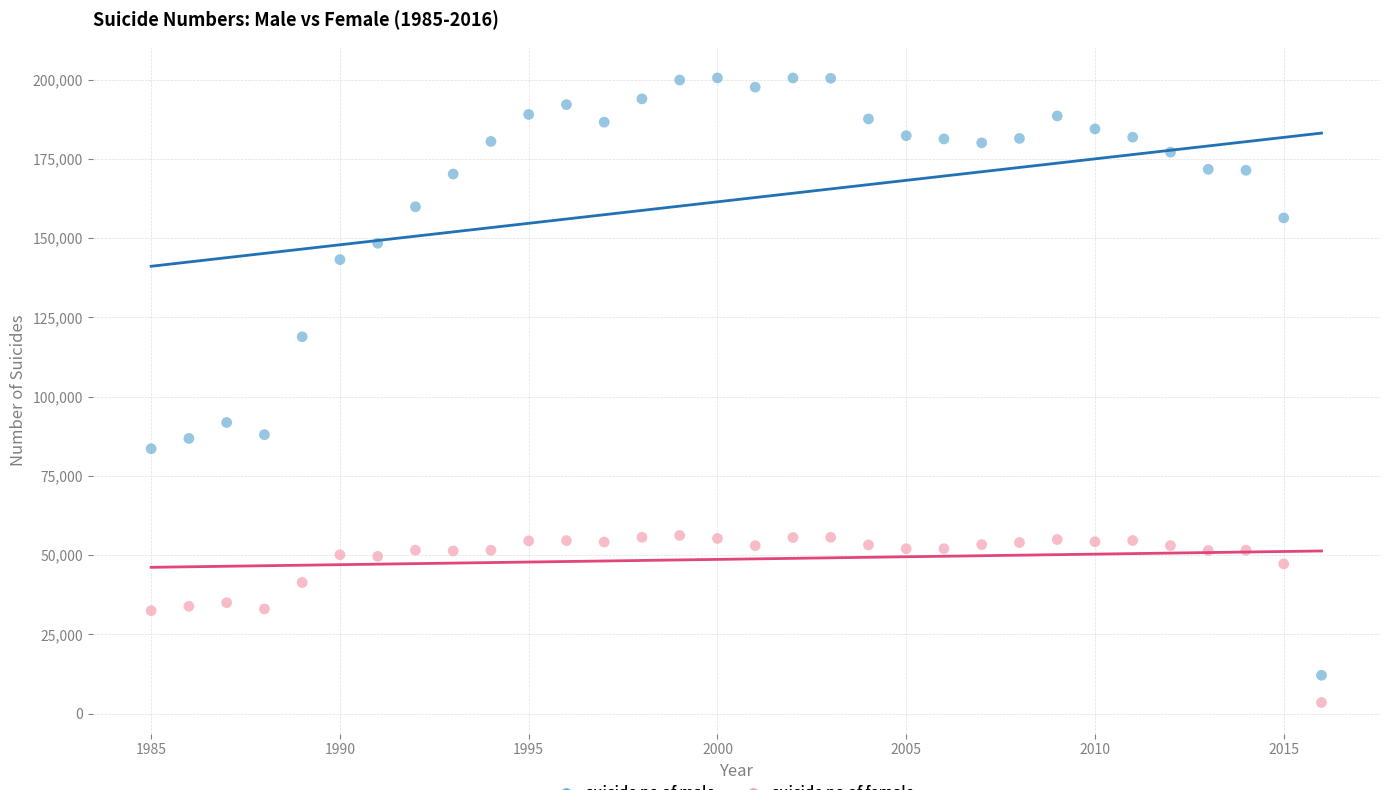

Across all series, what Y value is closest to 102041?

91836